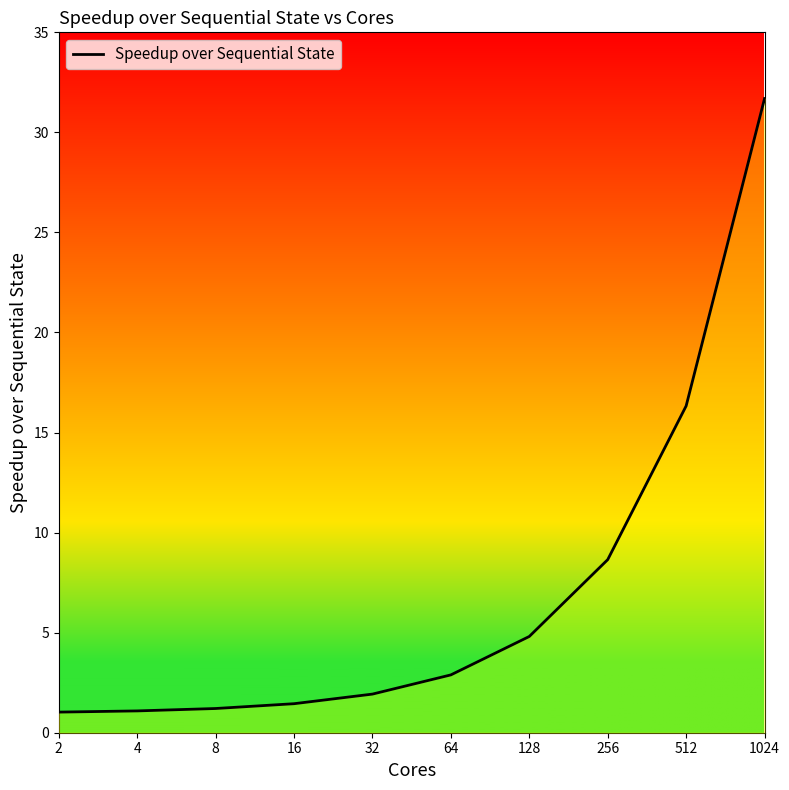

What is the sum of all values?

71.1